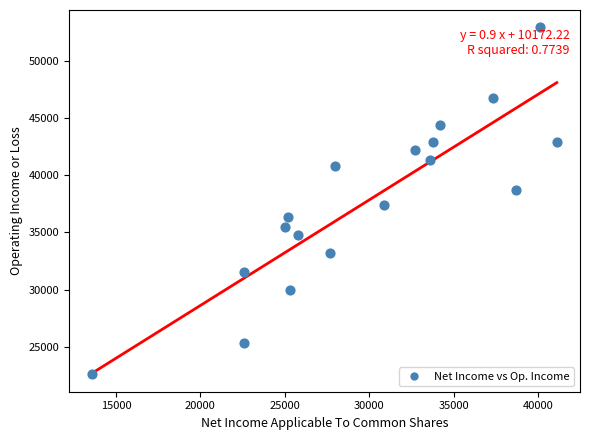

What is the range of Y values (max minus min)?

30300